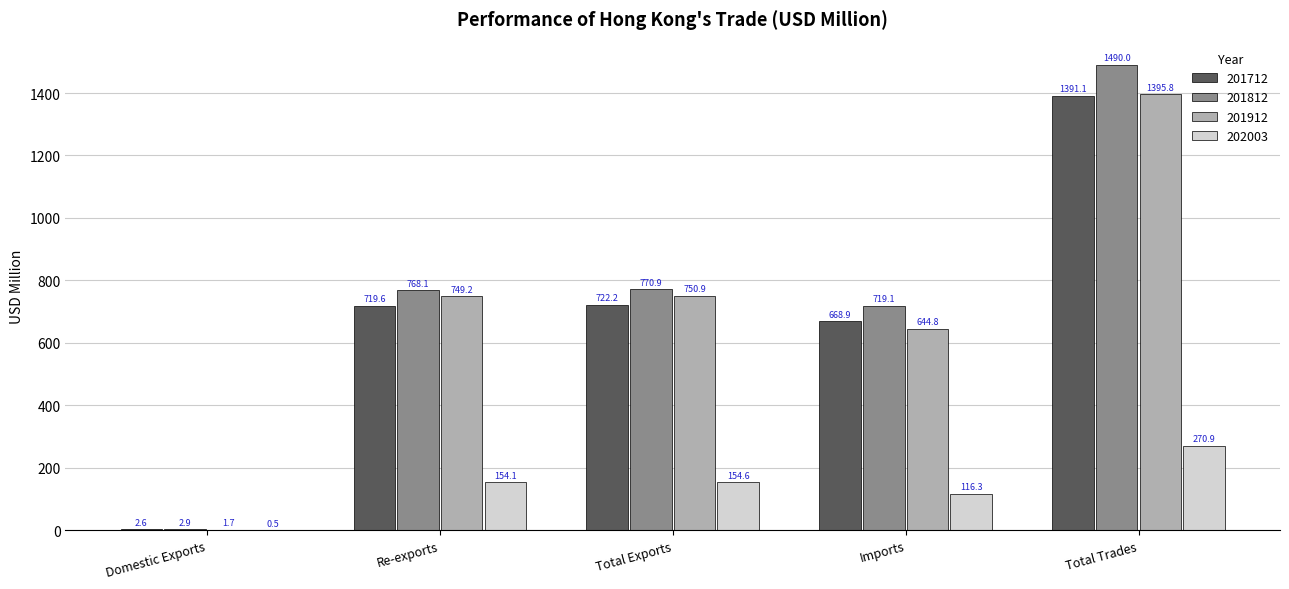

How many groups of bars are there?

5